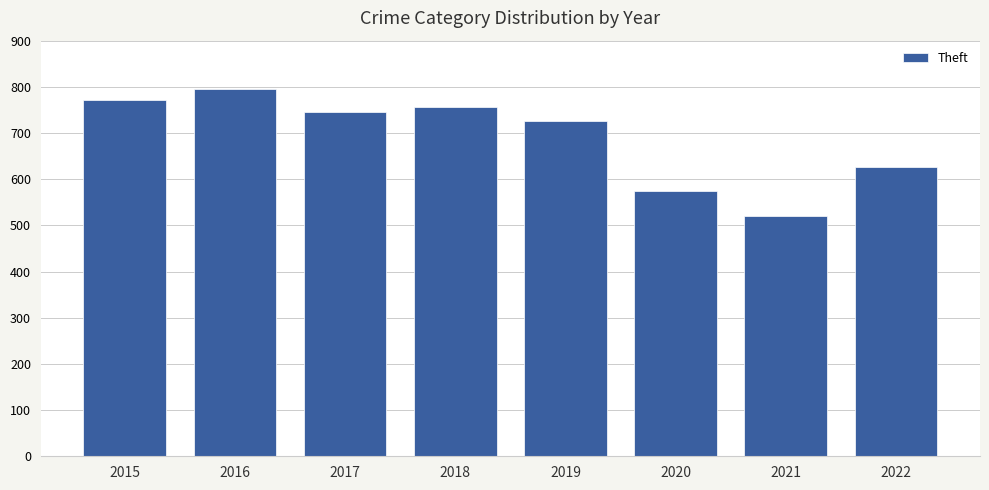

Rank the categories by value from highest to lowest.

2016, 2015, 2018, 2017, 2019, 2022, 2020, 2021